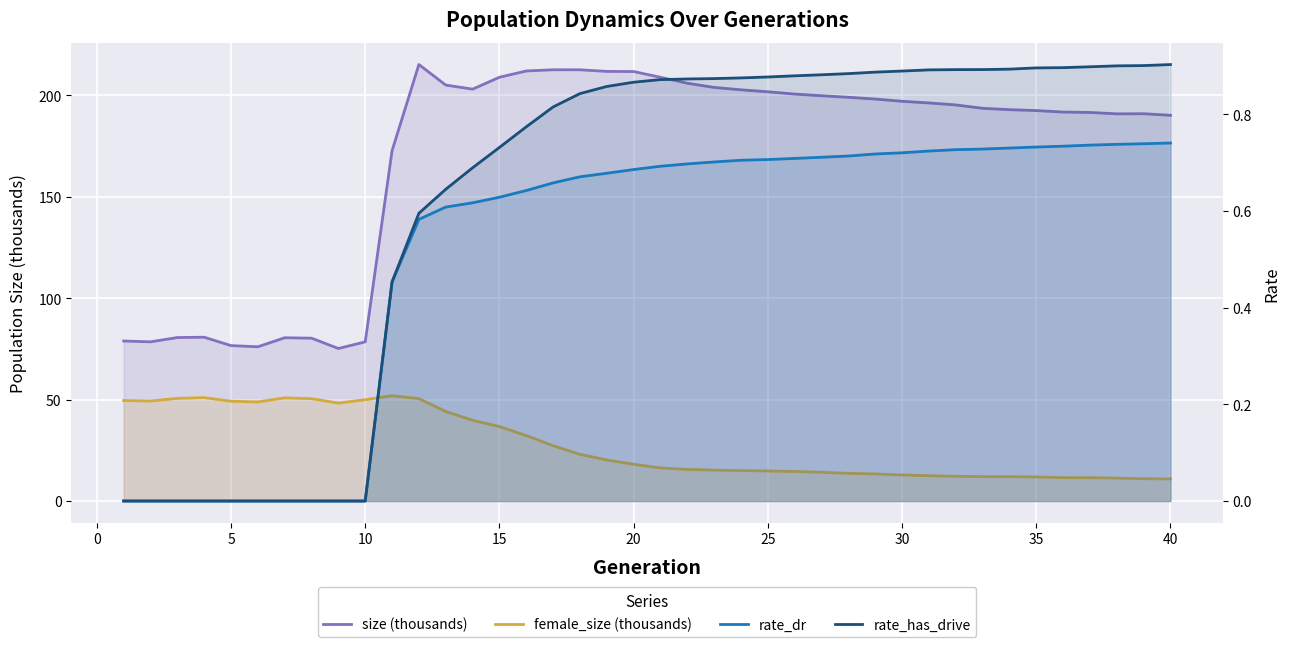

True or false: rate_has_drive and rate_dr cross at least once.

False